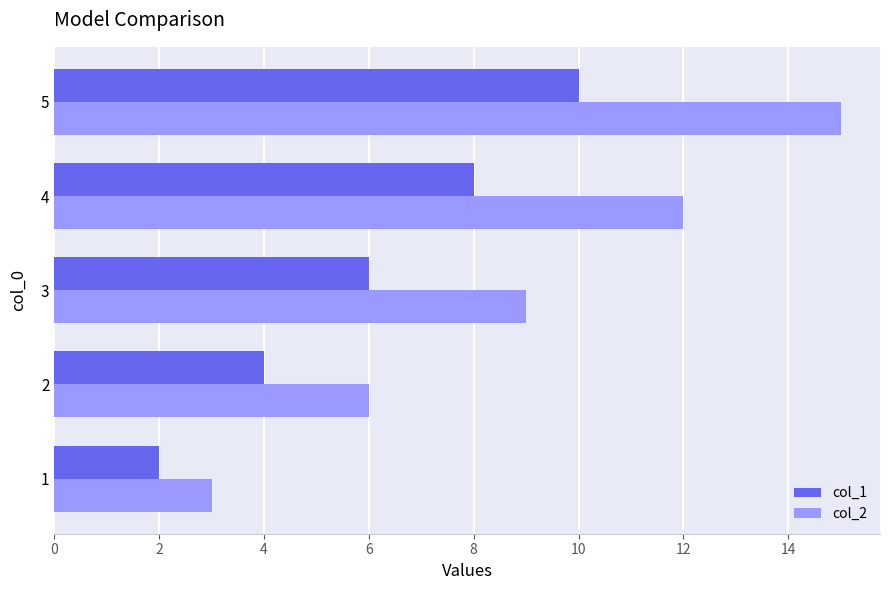

Which series has the largest range (max minus min)?

col_2